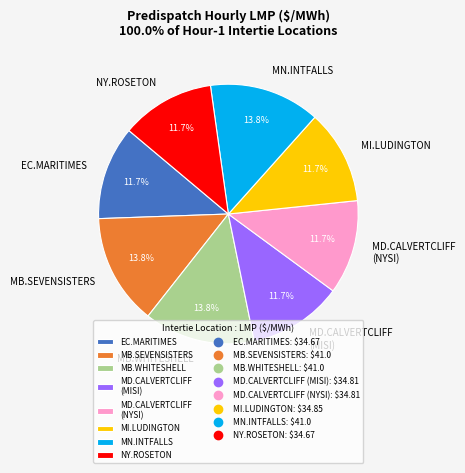

Is there any slice that represents more than half of the pie?

No